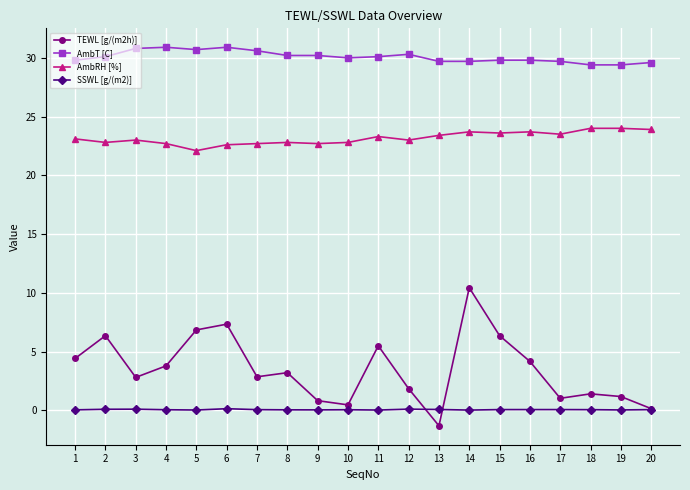

How many series are shown in this chart?

4